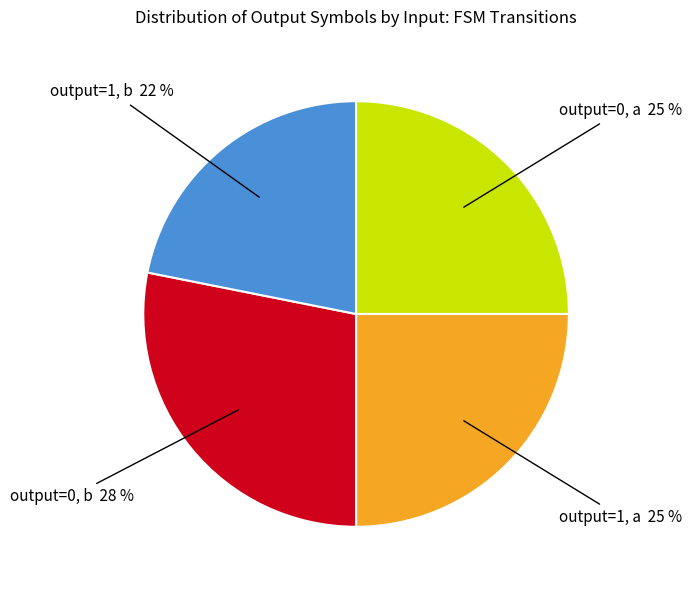

To the nearest percent, what is the difference between the largest and smallest slice percentages?

6%